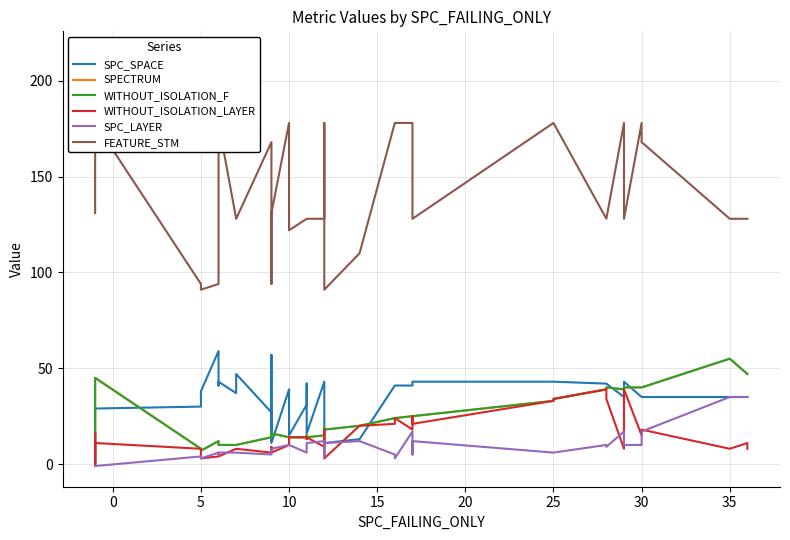

What is the sum of all WITHOUT_ISOLATION_LAYER values?

575